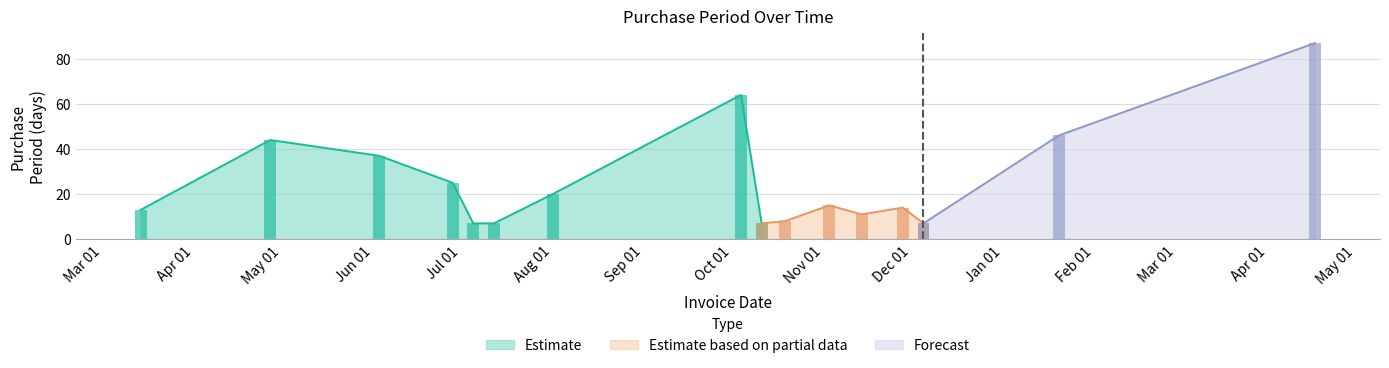

What position from the right is 2016-10-19?

7